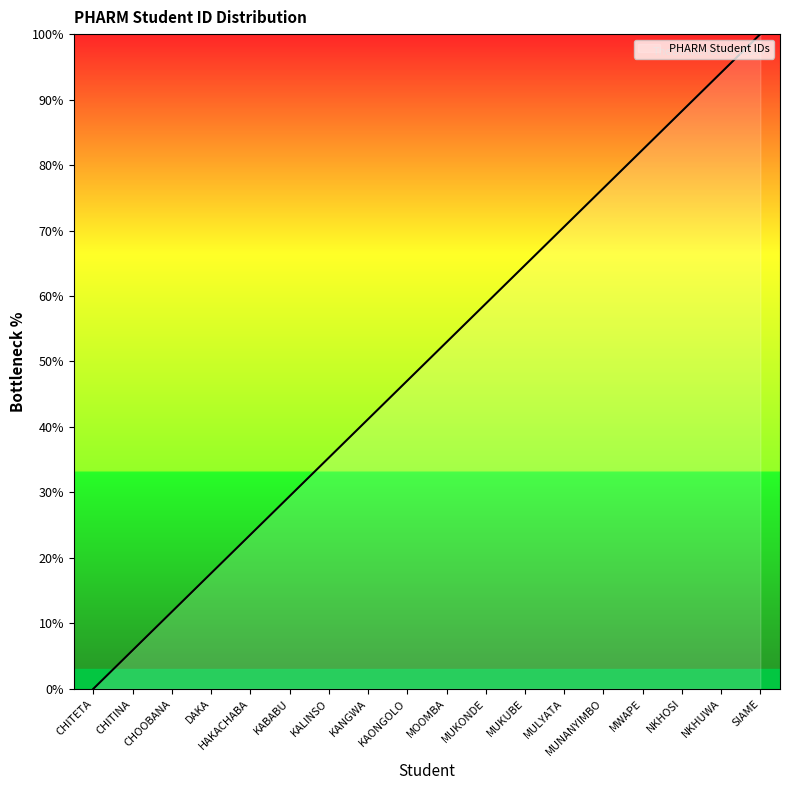

What position from the left is KALINSO?

7